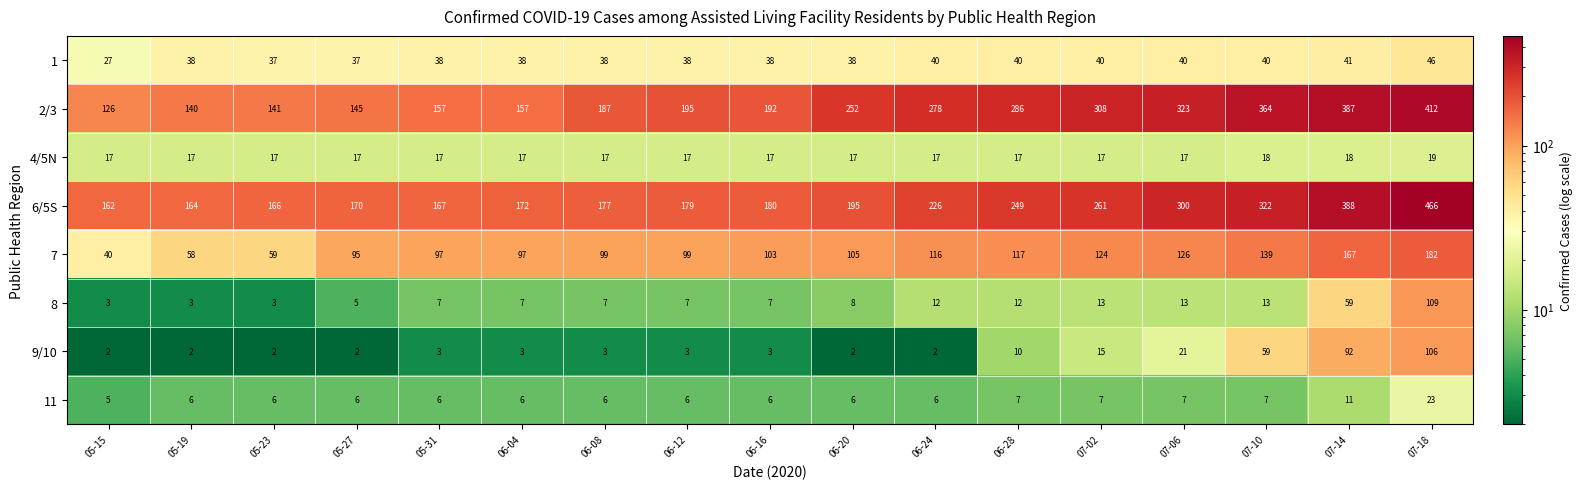

What is the total value across all series at 07-14?

1163